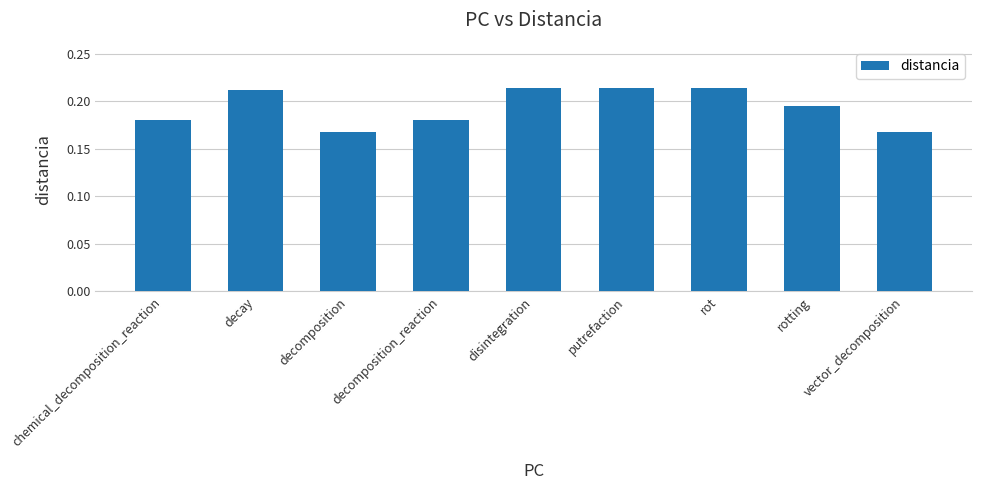

How many values are between 0 and 1?

9